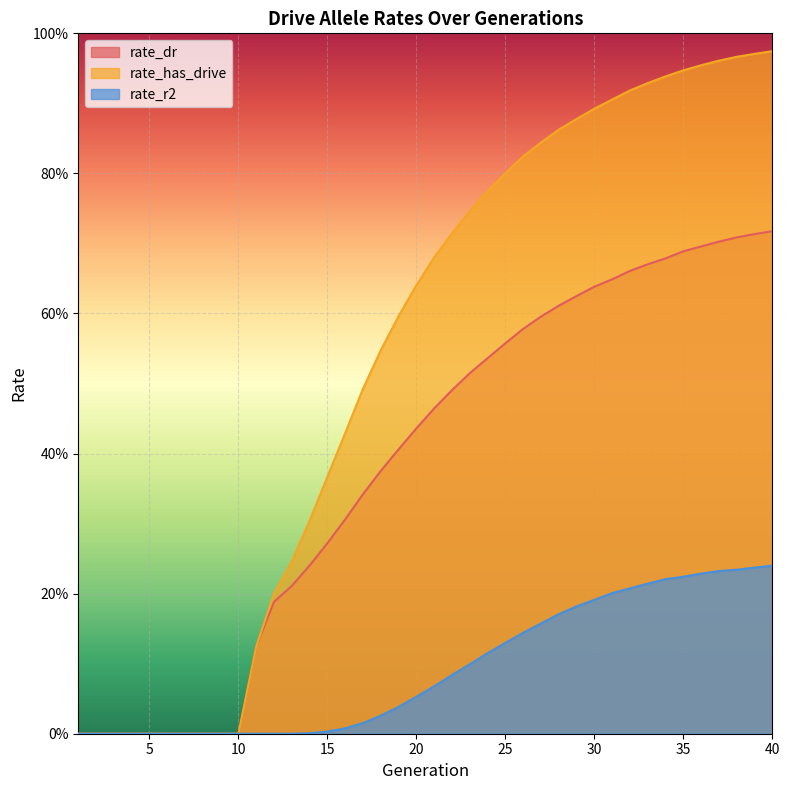

Between 24 and 26, which is larger?

26